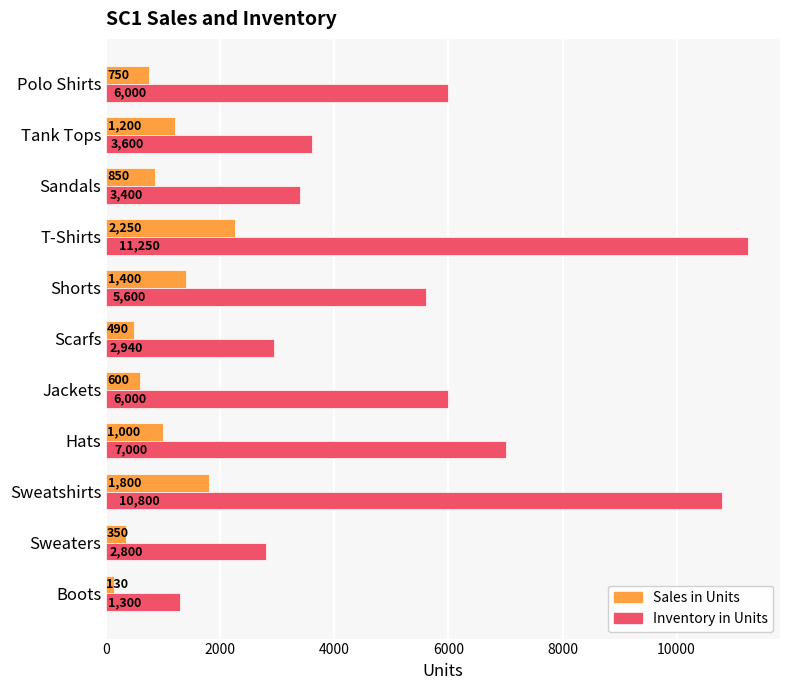

At how many categories does at least one series exceed 4904?

6